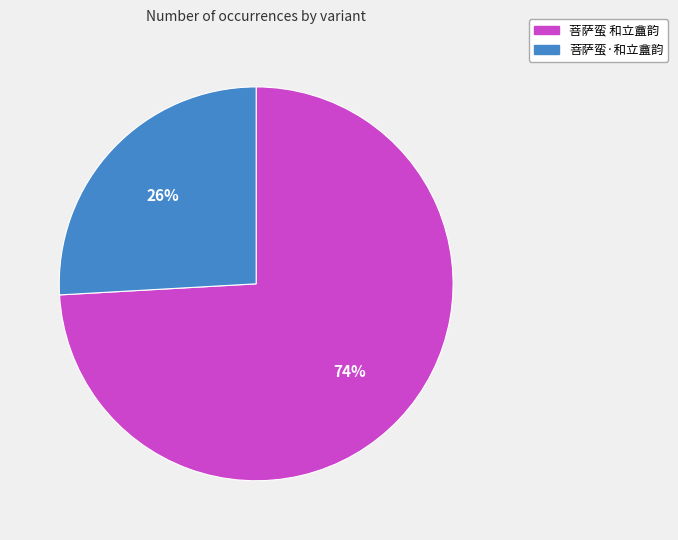

What is the largest slice in the pie chart?

菩萨蛮 和立盦韵